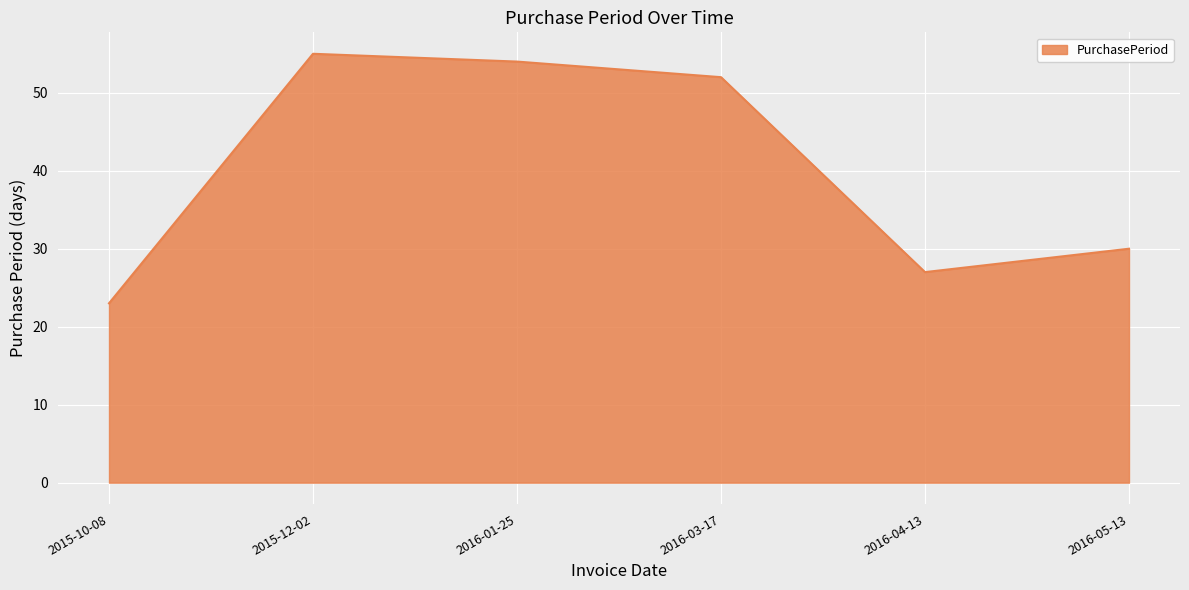

At which category does the data reach its first local valley?

2016-04-13